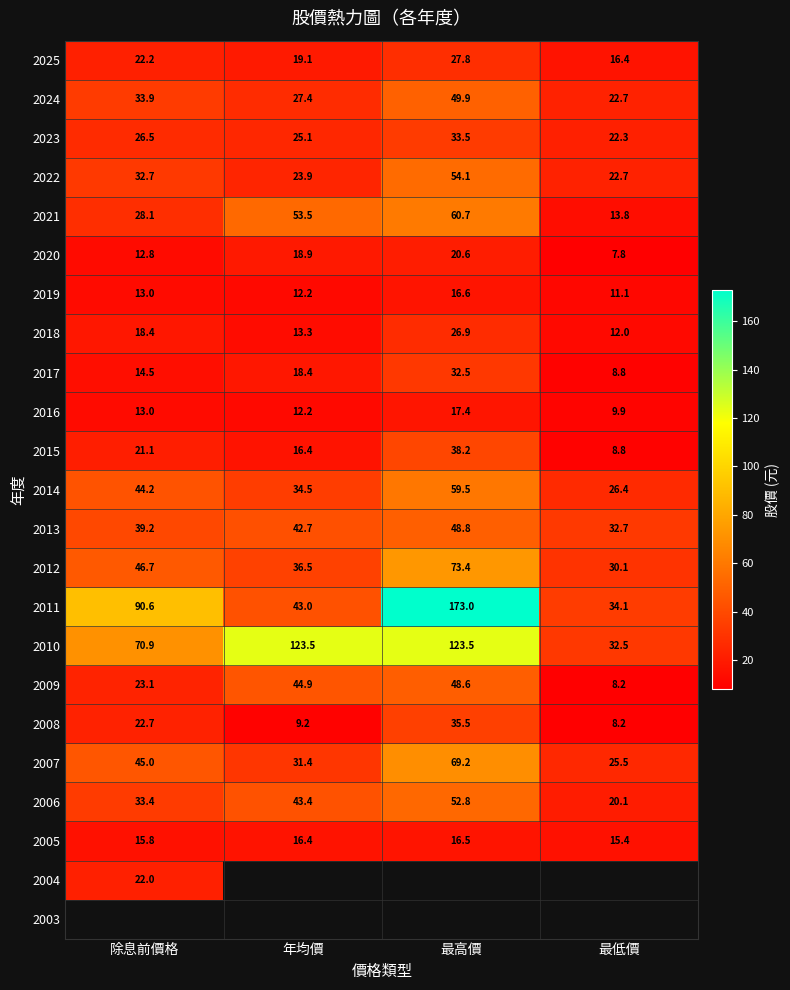

What is the smallest value displayed?

7.8